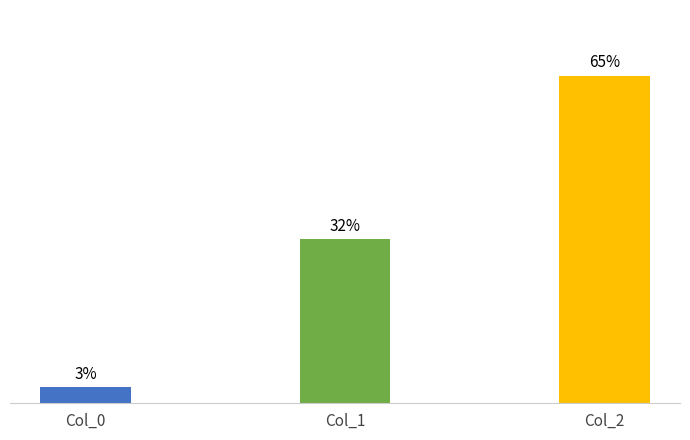

Does the chart contain any negative values?

No